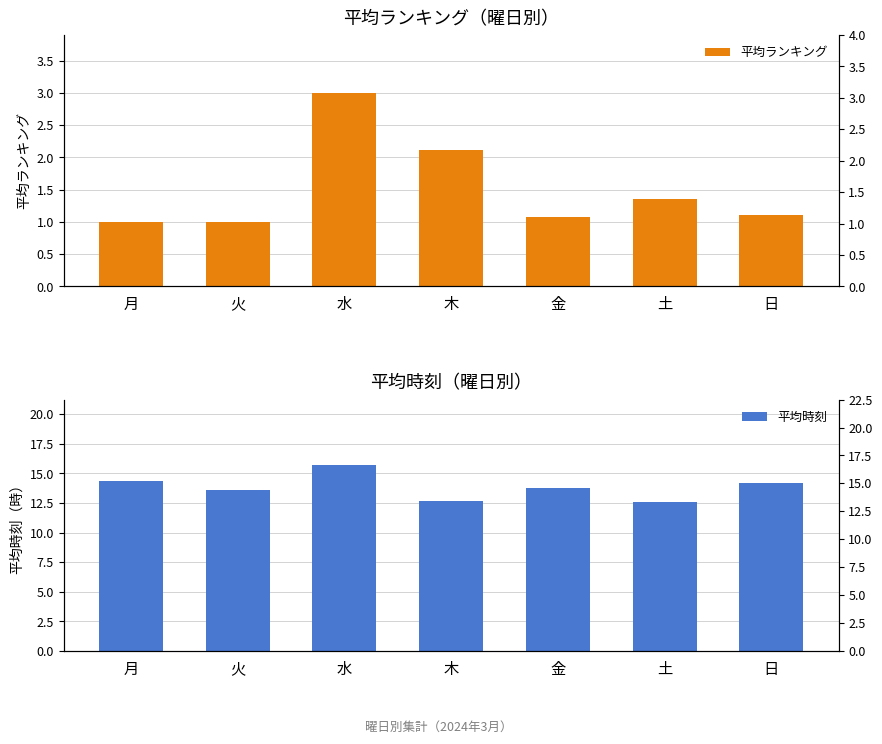

What is the difference between the 平均ランキング values at 水 and 土?

1.6